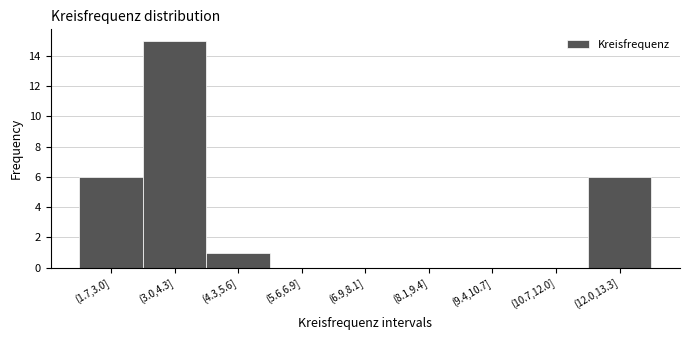

Reading left to right, what are all the values shown in this chart?

(1.7,3.0]=6	(3.0,4.3]=15	(4.3,5.6]=1	(5.6,6.9]=0	(6.9,8.1]=0	(8.1,9.4]=0	(9.4,10.7]=0	(10.7,12.0]=0	(12.0,13.3]=6